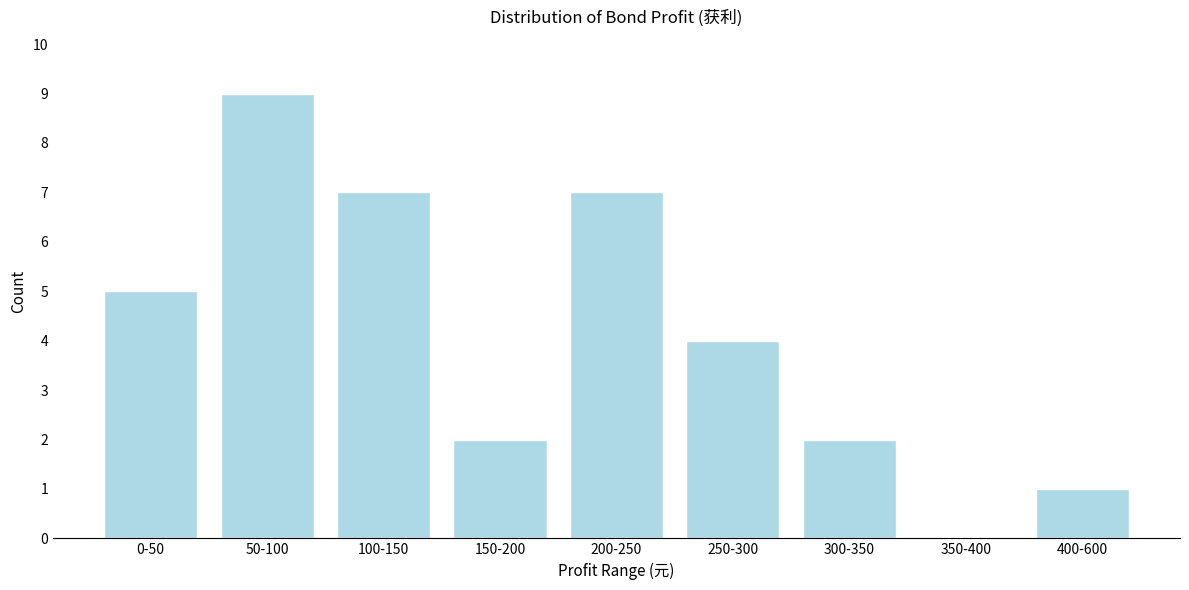

Reading right to left, what are all the values shown in this chart?

400-600=1	350-400=0	300-350=2	250-300=4	200-250=7	150-200=2	100-150=7	50-100=9	0-50=5